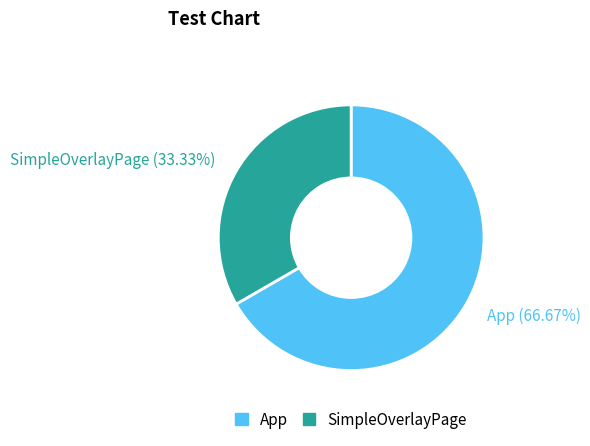

What is the largest slice in the pie chart?

App